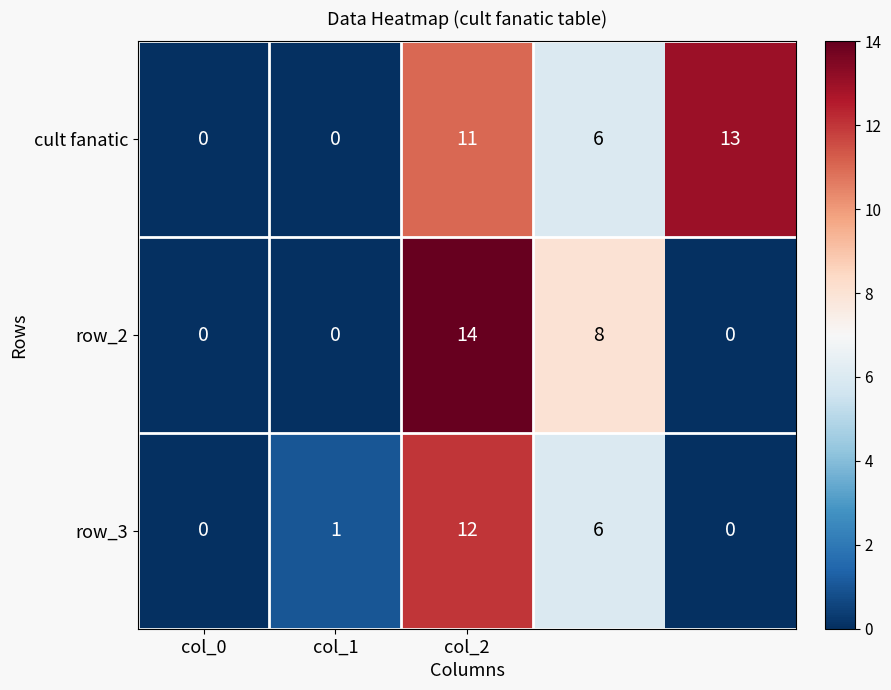

Which series has the widest spread of values?

row_2